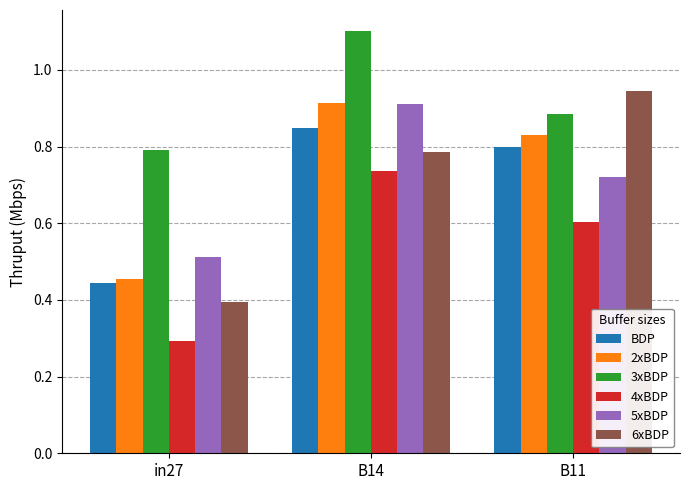

How many bars are there in total?

18